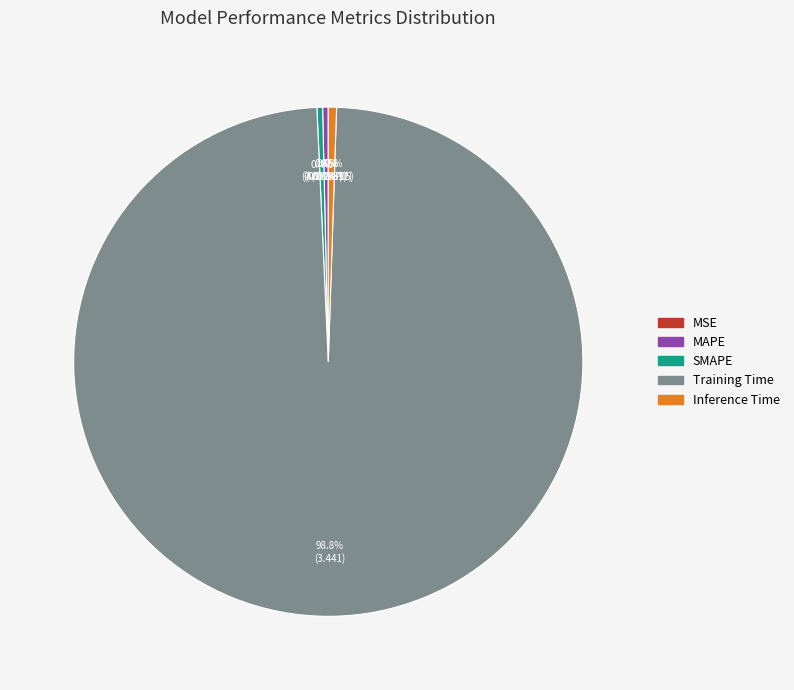

Between Training Time and SMAPE, which is larger?

Training Time